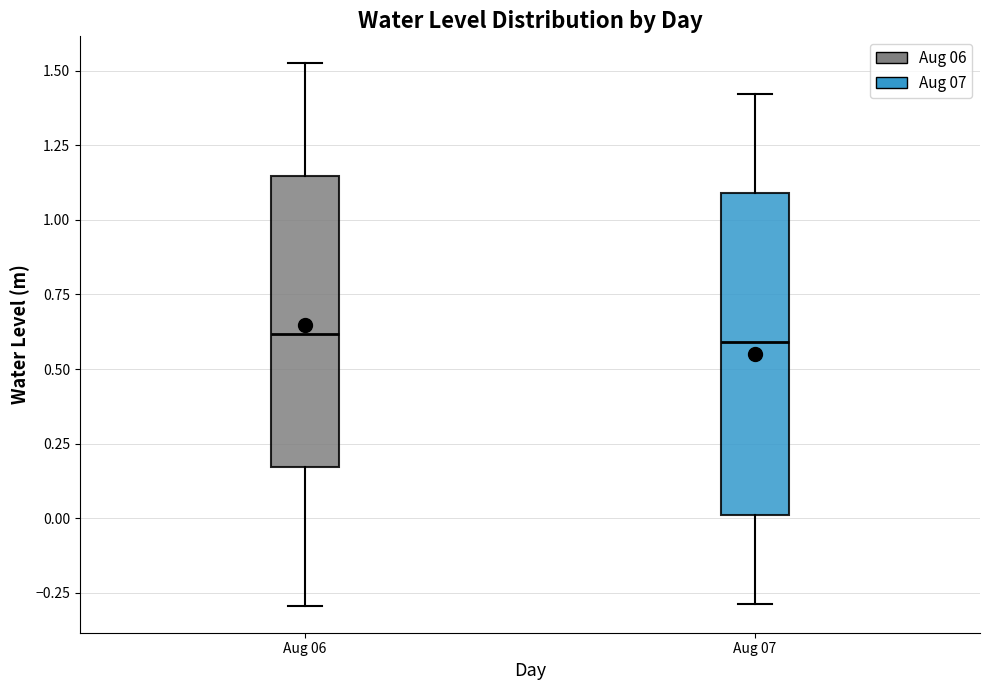

Which box is the tallest, from its lower edge to its upper edge?

Aug 07